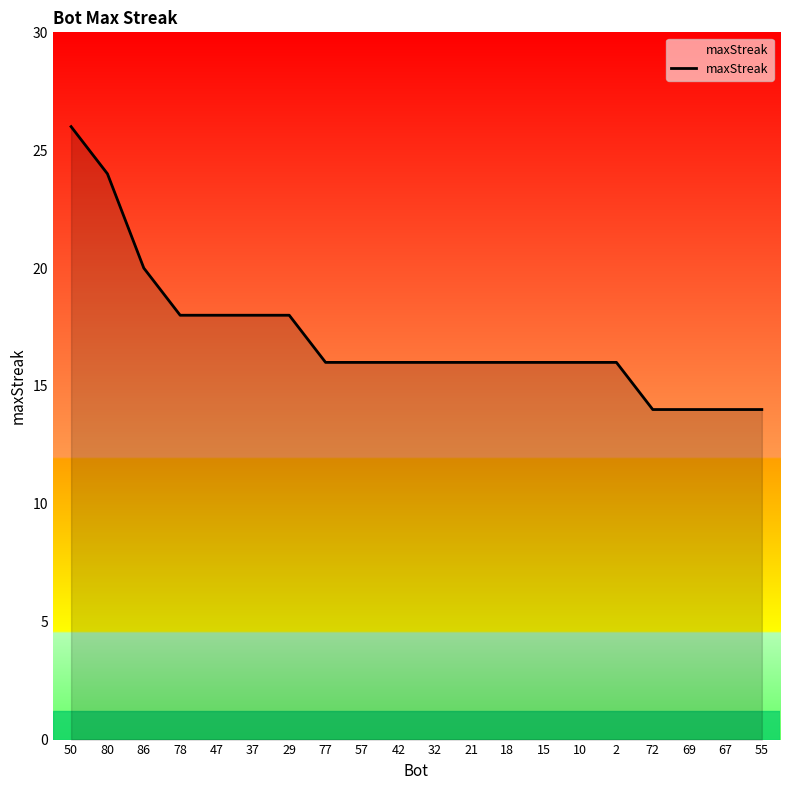

Reading left to right, what are all the values shown in this chart?

26	24	20	18	18	18	18	16	16	16	16	16	16	16	16	16	14	14	14	14